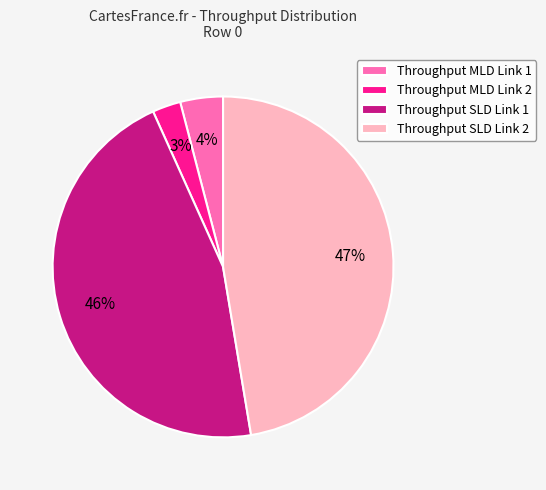

Combined, do Throughput SLD Link 1 and Throughput SLD Link 2 account for over 50%?

Yes